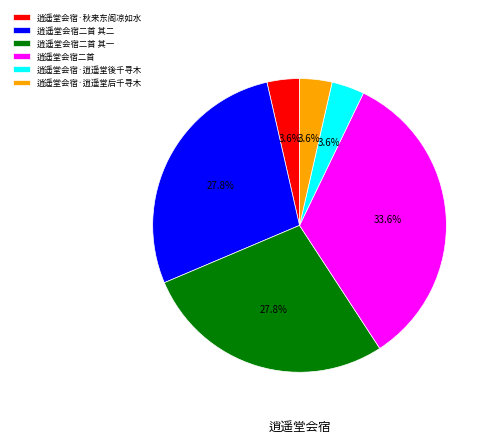

How many segments does this pie chart have?

6